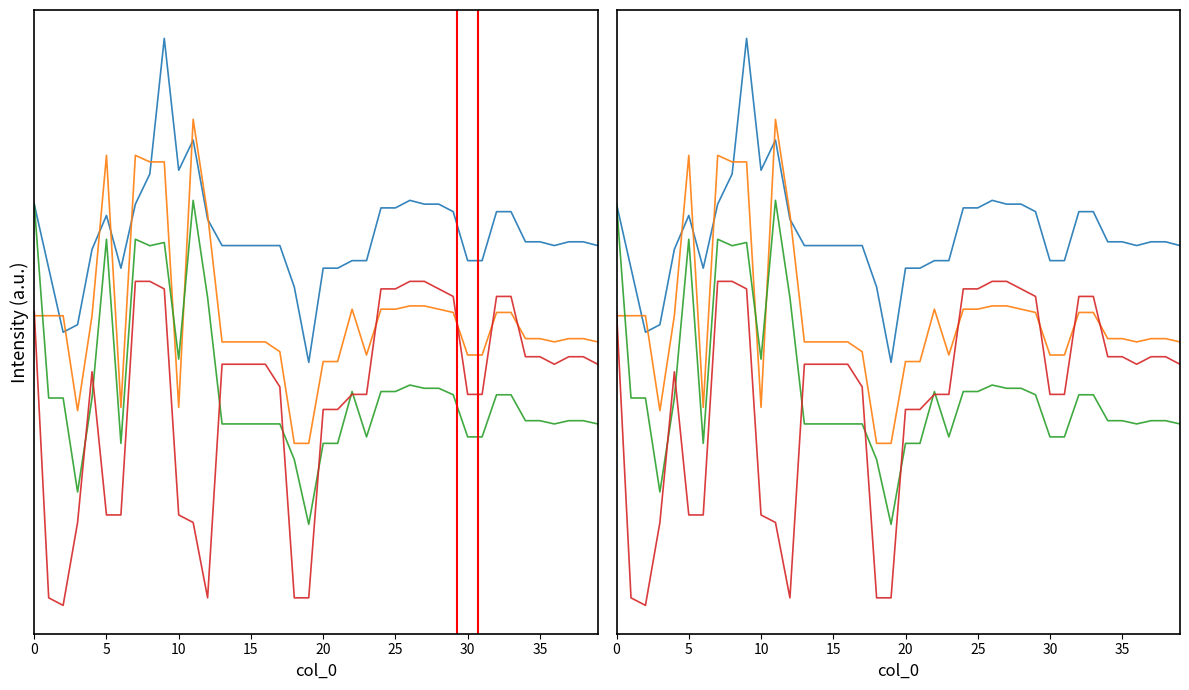

What is the label of the 23rd point from the left?

22